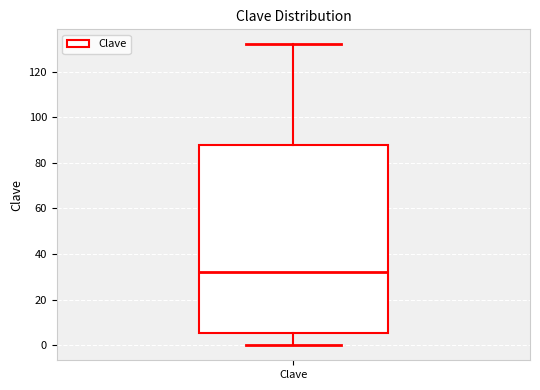

Read this box plot against the y-axis: the position of the median line, the range covered by the box, and the ends of both whiskers. The values are not printed on the chart, so give them approximately, as read against the axis.

median 32, box 6 to 88, whiskers 0 to 132